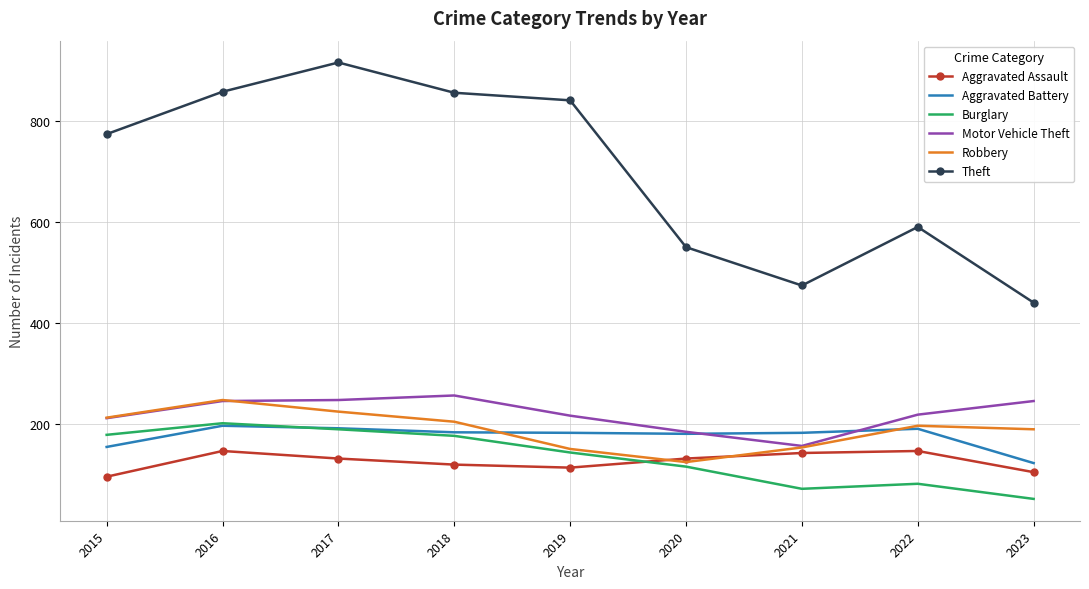

True or false: Burglary and Motor Vehicle Theft cross at least once.

False